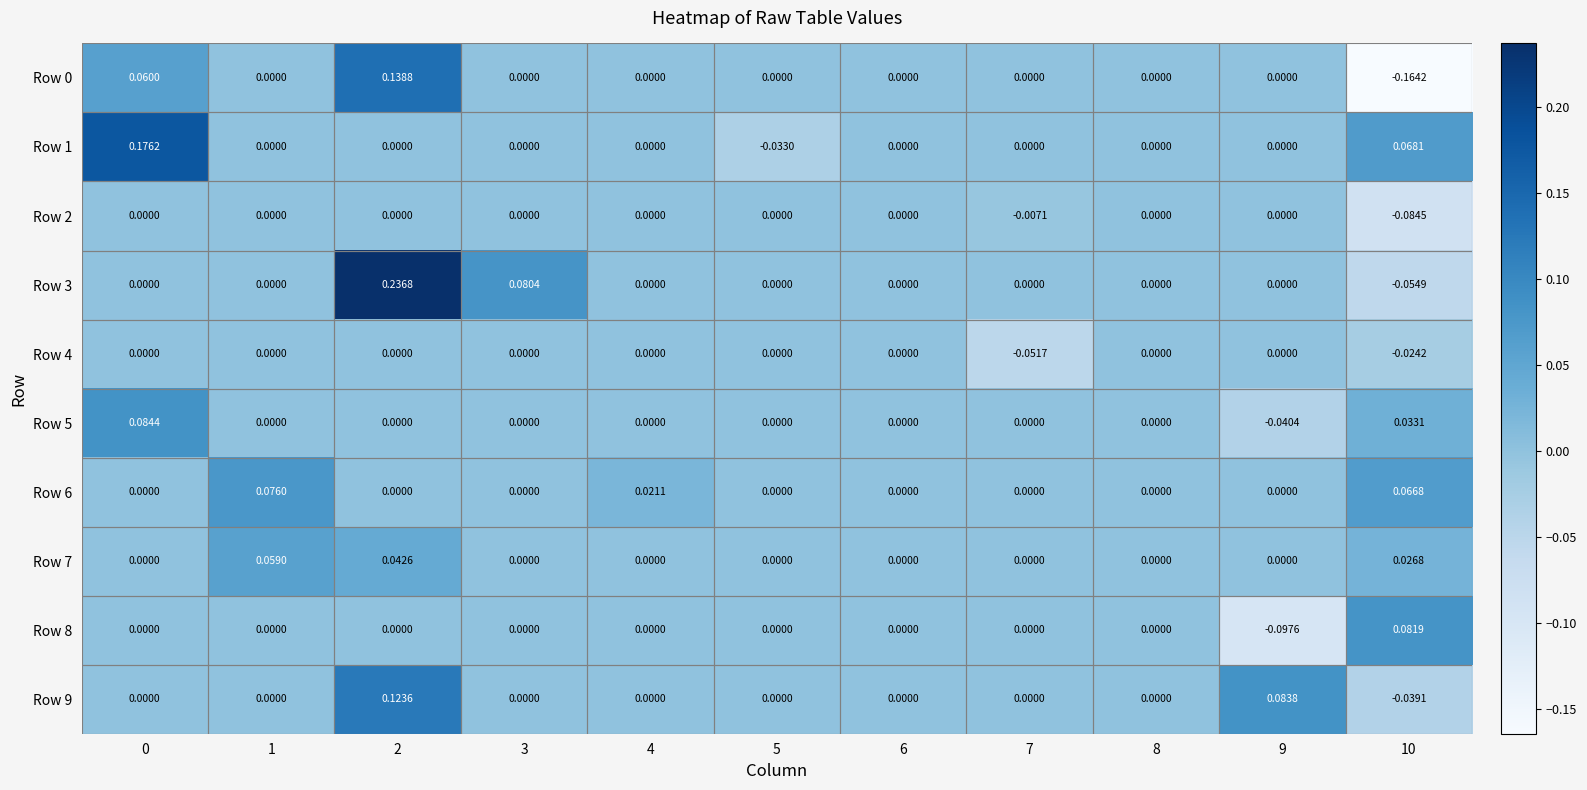

Reading left to right, extract all data points from this chart.

Row 0: 0=0.1	1=0.0	2=0.1	3=0.0	4=0.0	5=0.0	6=0.0	7=0.0	8=0.0	9=0.0	10=-0.2
Row 1: 0=0.2	1=0.0	2=0.0	3=0.0	4=0.0	5=-0.0	6=0.0	7=0.0	8=0.0	9=0.0	10=0.1
Row 2: 0=0.0	1=0.0	2=0.0	3=0.0	4=0.0	5=0.0	6=0.0	7=-0.0	8=0.0	9=0.0	10=-0.1
Row 3: 0=0.0	1=0.0	2=0.2	3=0.1	4=0.0	5=0.0	6=0.0	7=0.0	8=0.0	9=0.0	10=-0.1
Row 4: 0=0.0	1=0.0	2=0.0	3=0.0	4=0.0	5=0.0	6=0.0	7=-0.1	8=0.0	9=0.0	10=-0.0
Row 5: 0=0.1	1=0.0	2=0.0	3=0.0	4=0.0	5=0.0	6=0.0	7=0.0	8=0.0	9=-0.0	10=0.0
Row 6: 0=0.0	1=0.1	2=0.0	3=0.0	4=0.0	5=0.0	6=0.0	7=0.0	8=0.0	9=0.0	10=0.1
Row 7: 0=0.0	1=0.1	2=0.0	3=0.0	4=0.0	5=0.0	6=0.0	7=0.0	8=0.0	9=0.0	10=0.0
Row 8: 0=0.0	1=0.0	2=0.0	3=0.0	4=0.0	5=0.0	6=0.0	7=0.0	8=0.0	9=-0.1	10=0.1
Row 9: 0=0.0	1=0.0	2=0.1	3=0.0	4=0.0	5=0.0	6=0.0	7=0.0	8=0.0	9=0.1	10=-0.0